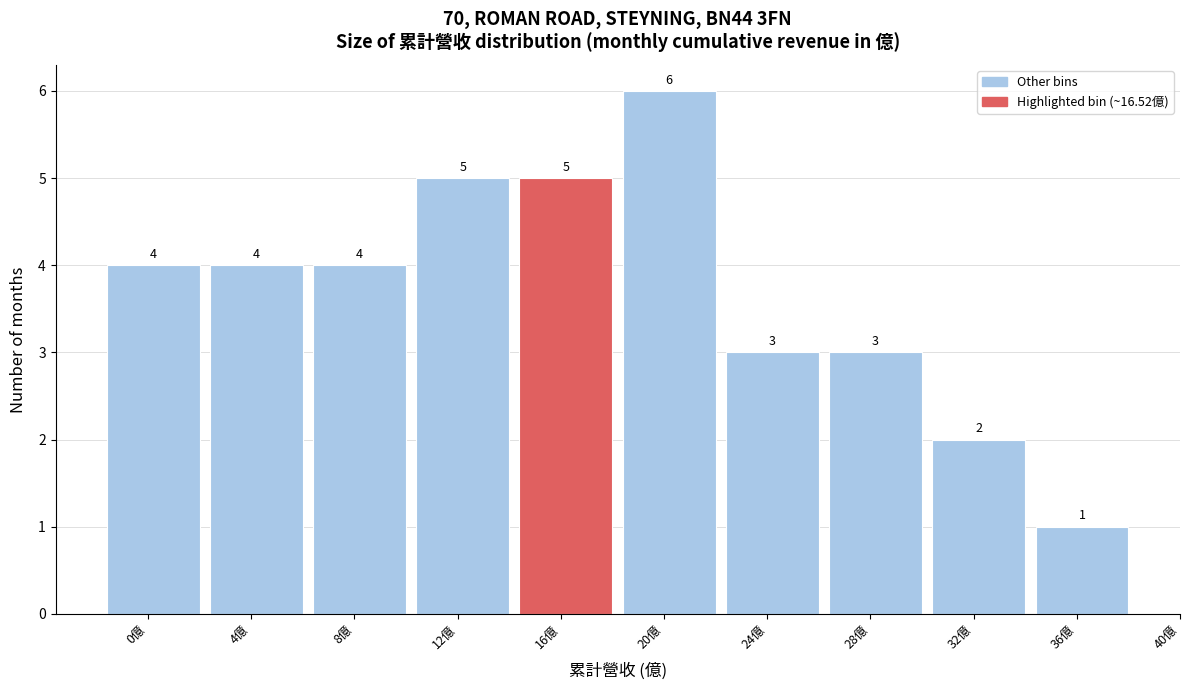

Reading left to right, list all the values displayed in this chart.

0億=4	4億=4	8億=4	12億=5	16億=5	20億=6	24億=3	28億=3	32億=2	36億=1